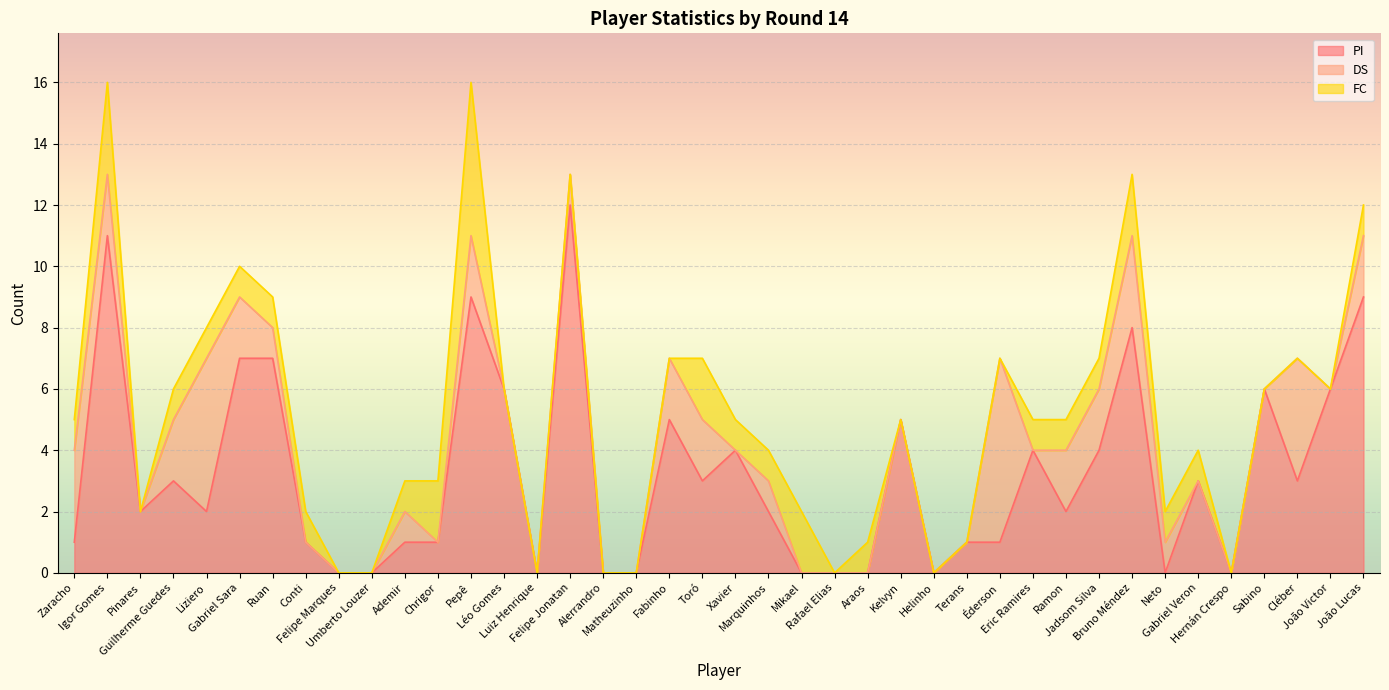

What is the highest value of the FC series?

5